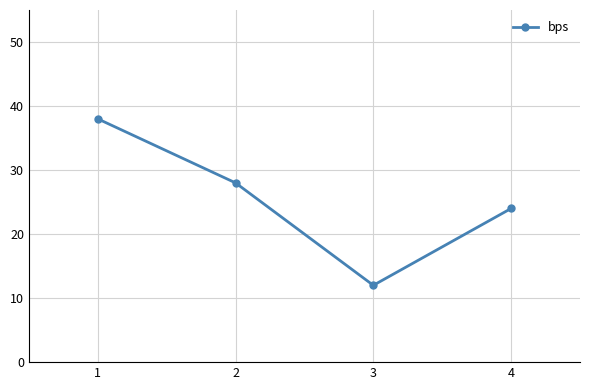

What is the ratio of the value at 2 to the value at 3?

2.3